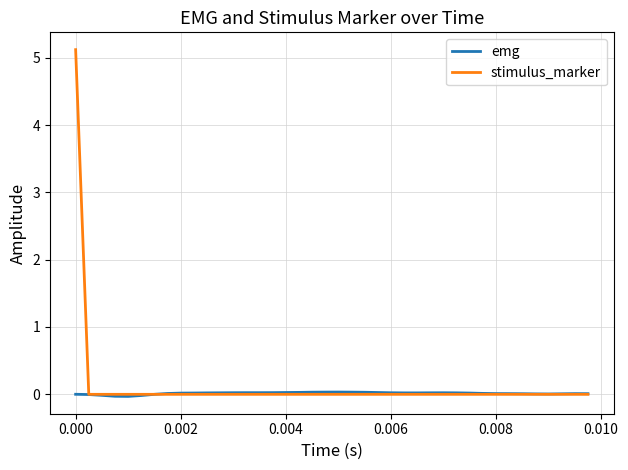

What is the difference between the maximum and minimum values in the stimulus_marker series?

5.1